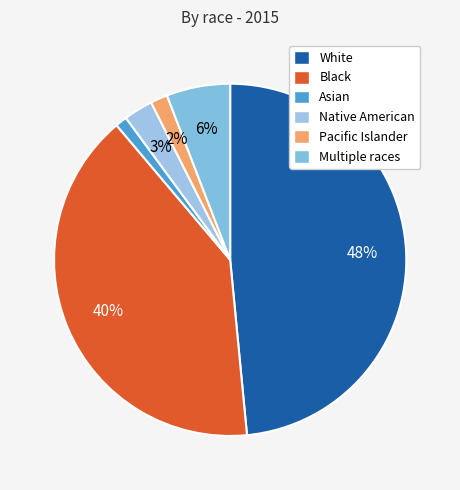

What percentage is the Multiple races slice, to the nearest percent?

6%